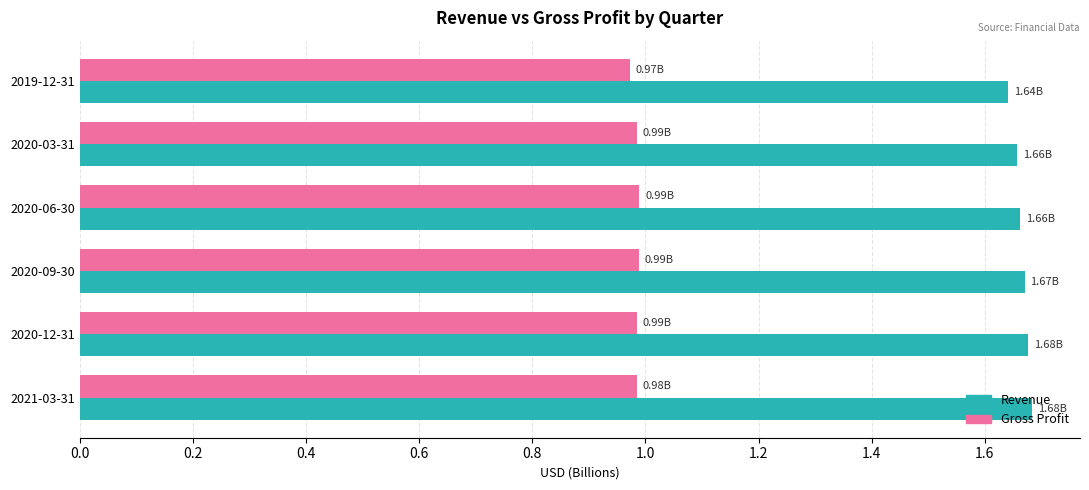

At 2020-06-30, list the series in order from largest to smallest.

Revenue, Gross Profit